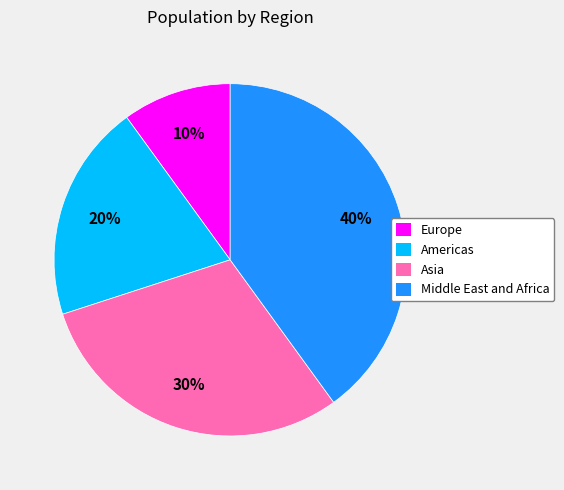

Is there a majority slice in this chart?

No